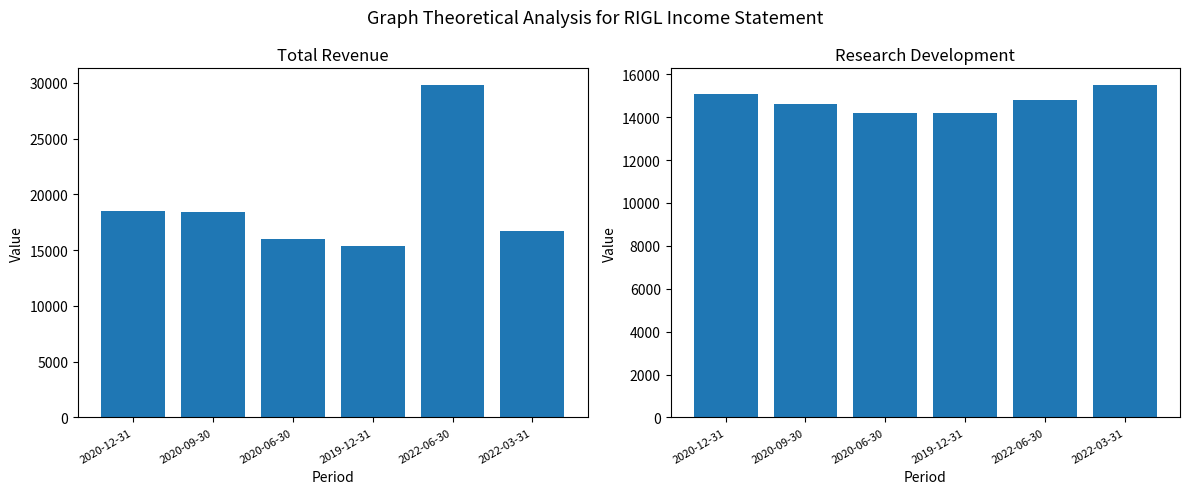

How many distinct data groups are displayed?

2